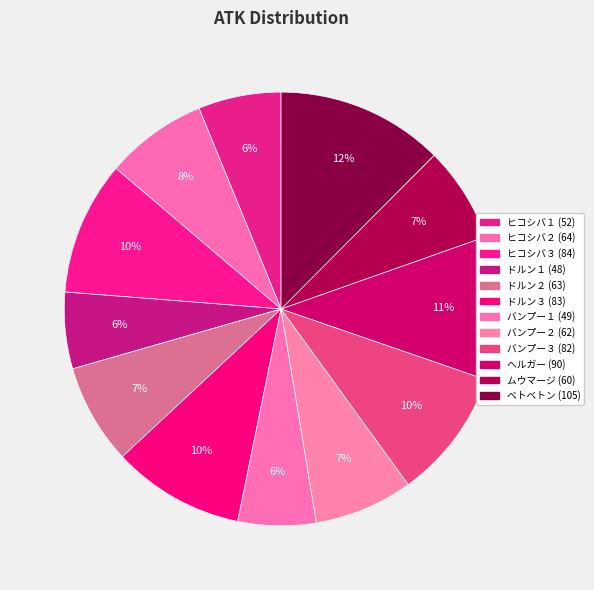

Which slice is the largest?

ベトベトン